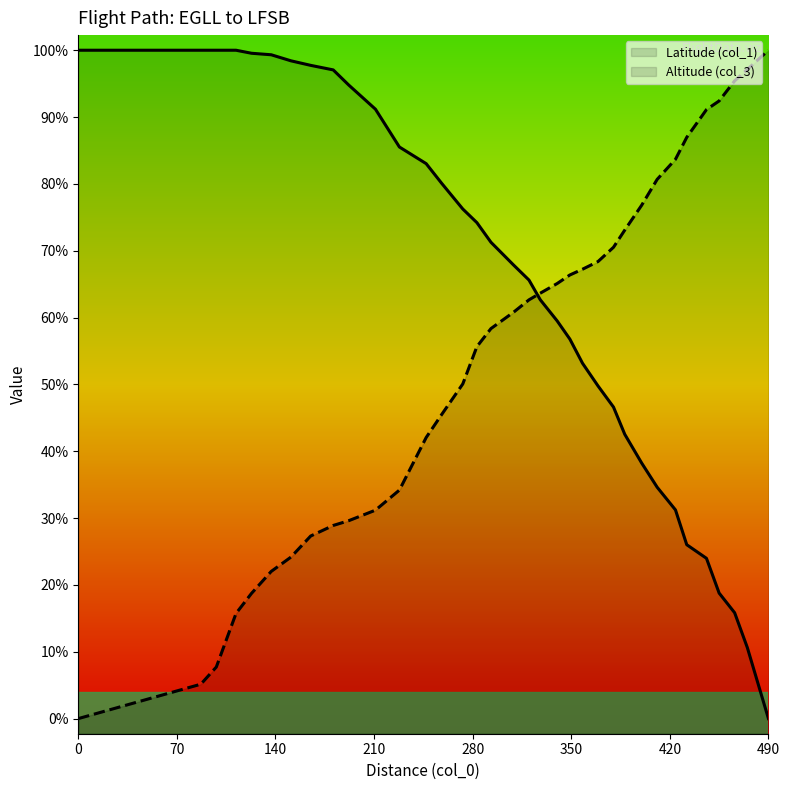

What is the sum of all Latitude (col_1) values?

1796.2